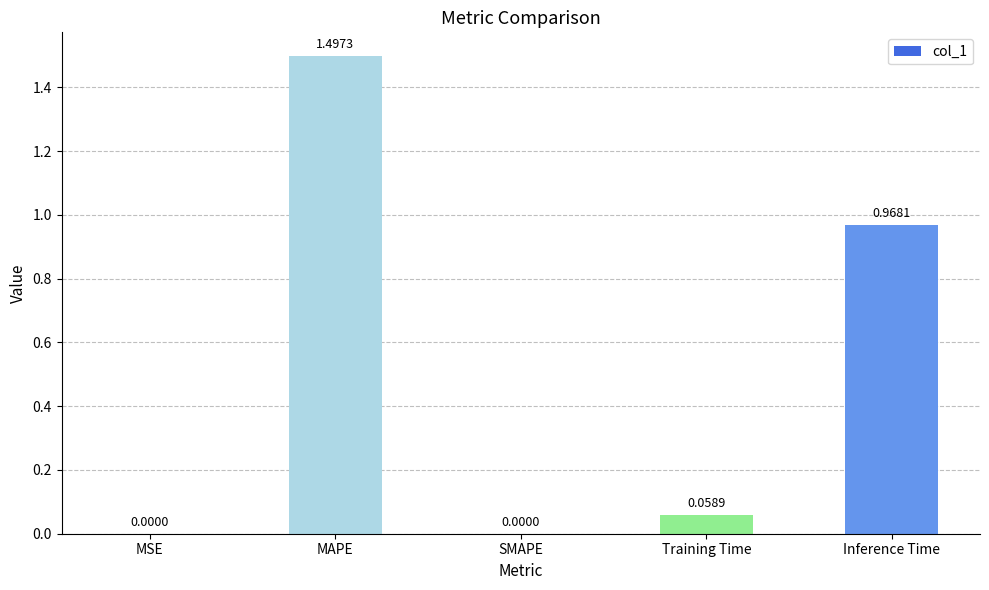

Between MSE and Training Time, which is larger?

Training Time